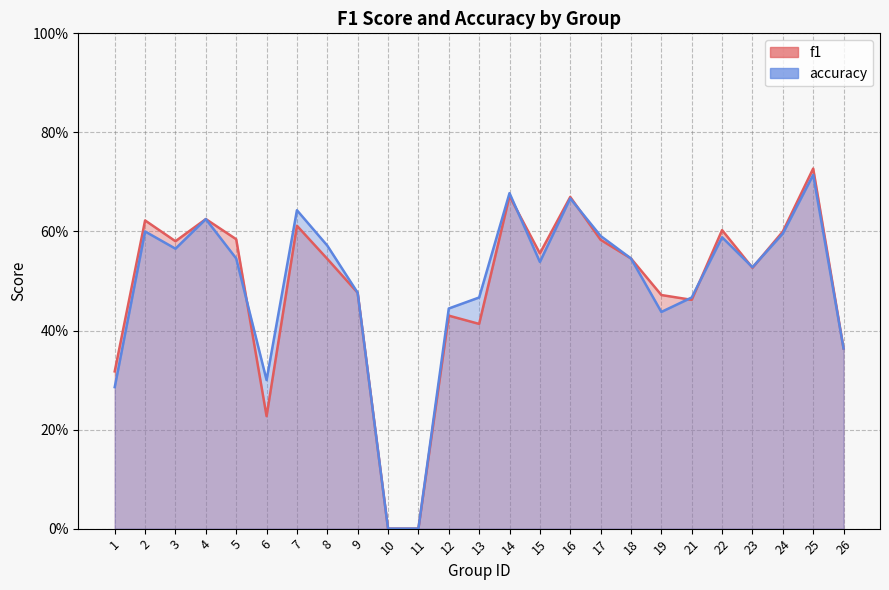

At which category is the sum across all series the highest?

25